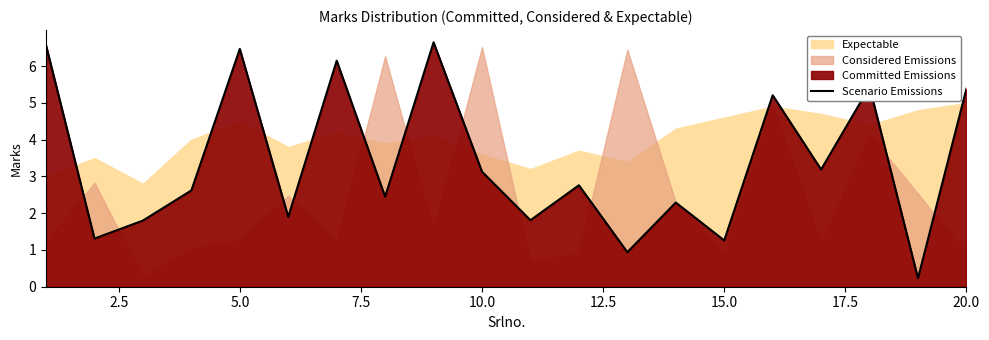

What is the maximum value for Scenario Emissions?

6.7